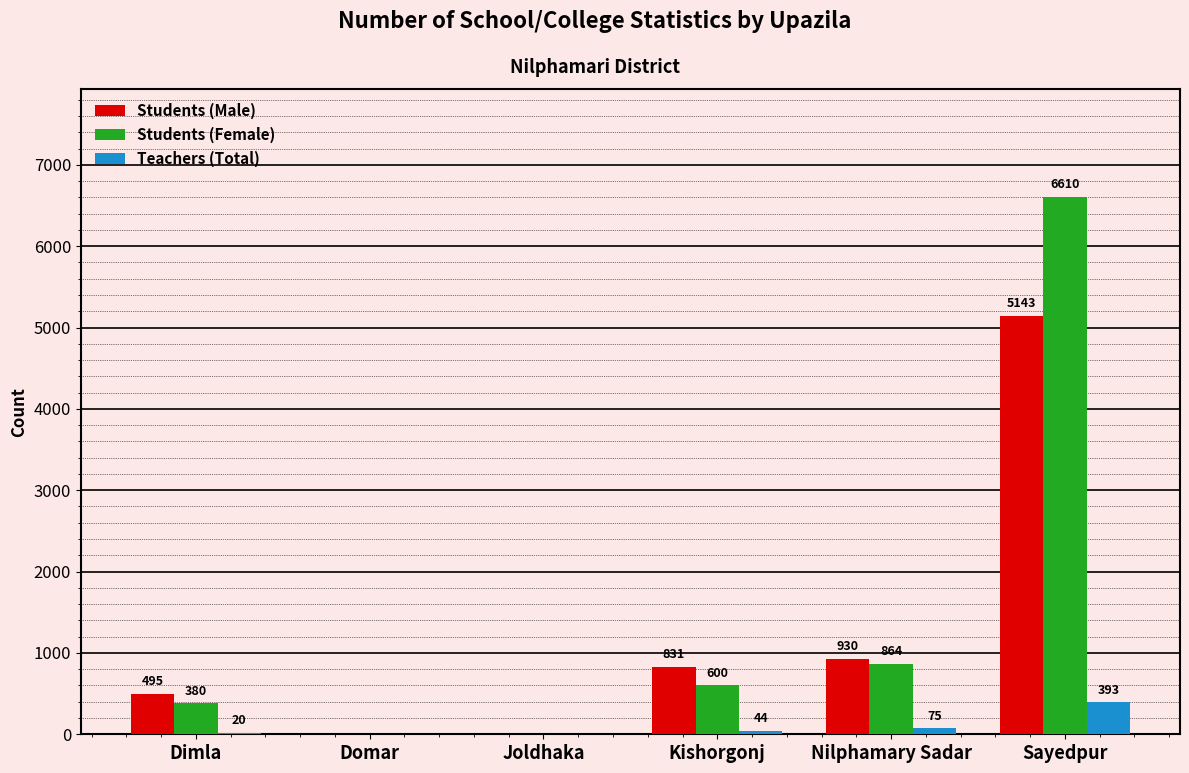

What is the average value of the Teachers (Total) series?

89